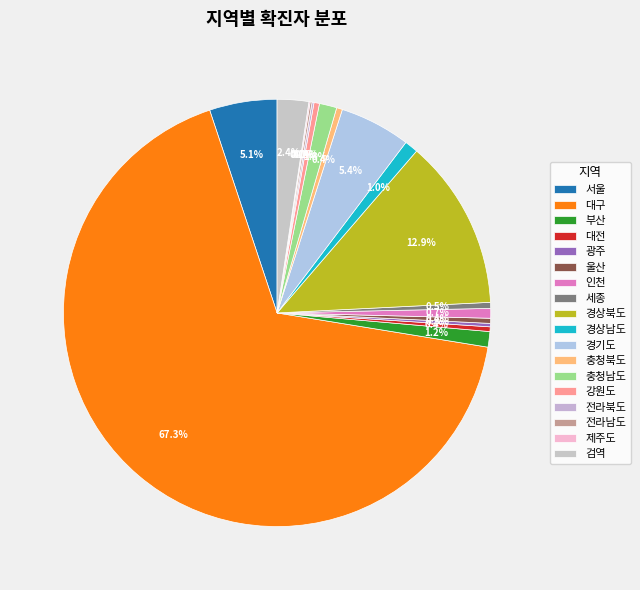

Approximately how many times larger is the value at 검역 compared to 제주도?

26.9